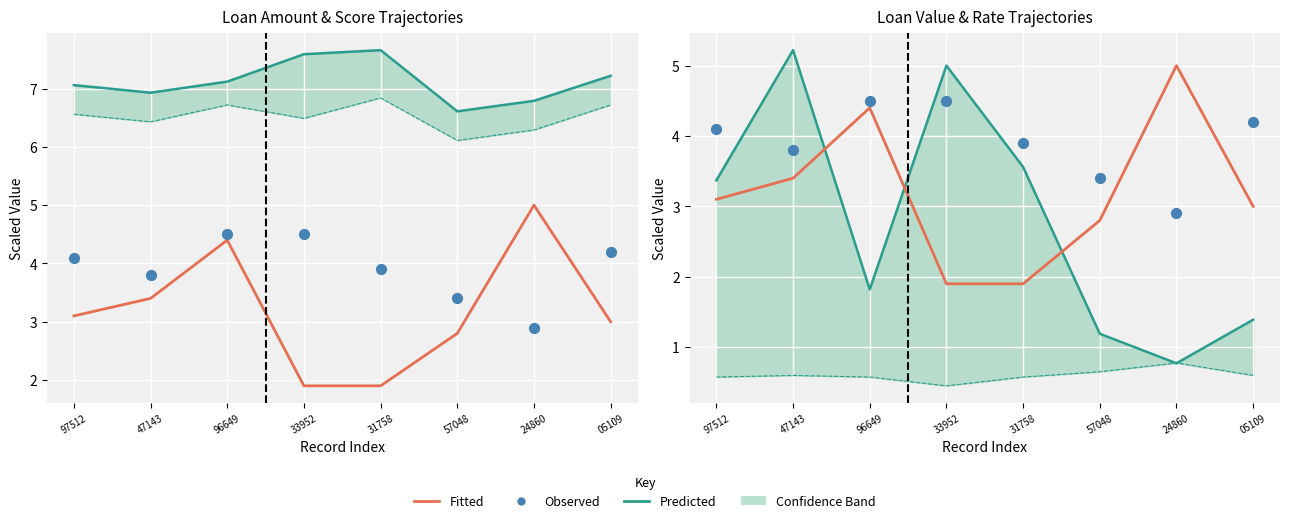

At which category is the sum across all series the highest?

47143